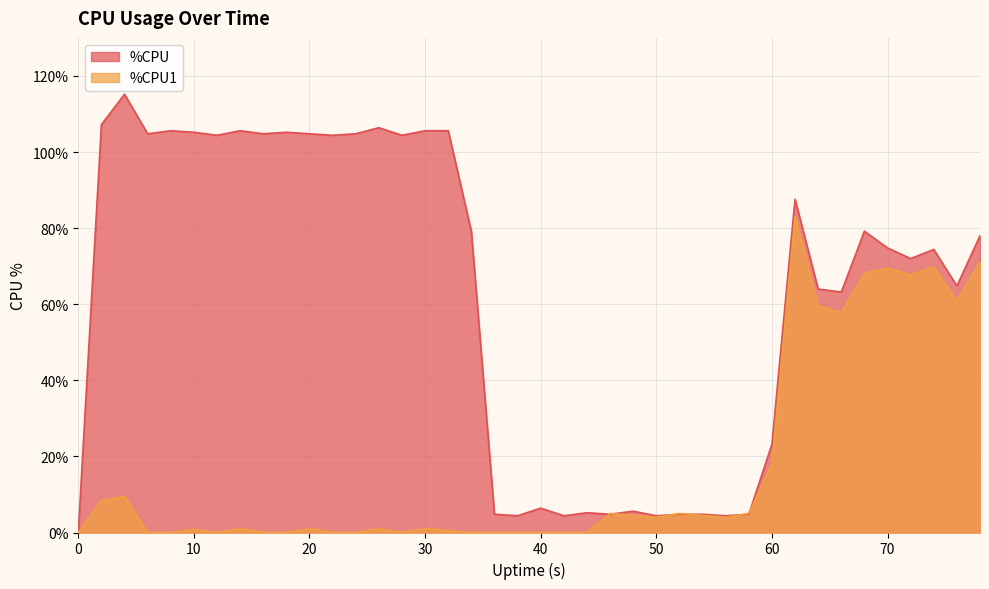

Rank the series by their maximum value, from lowest to highest.

%CPU1, %CPU